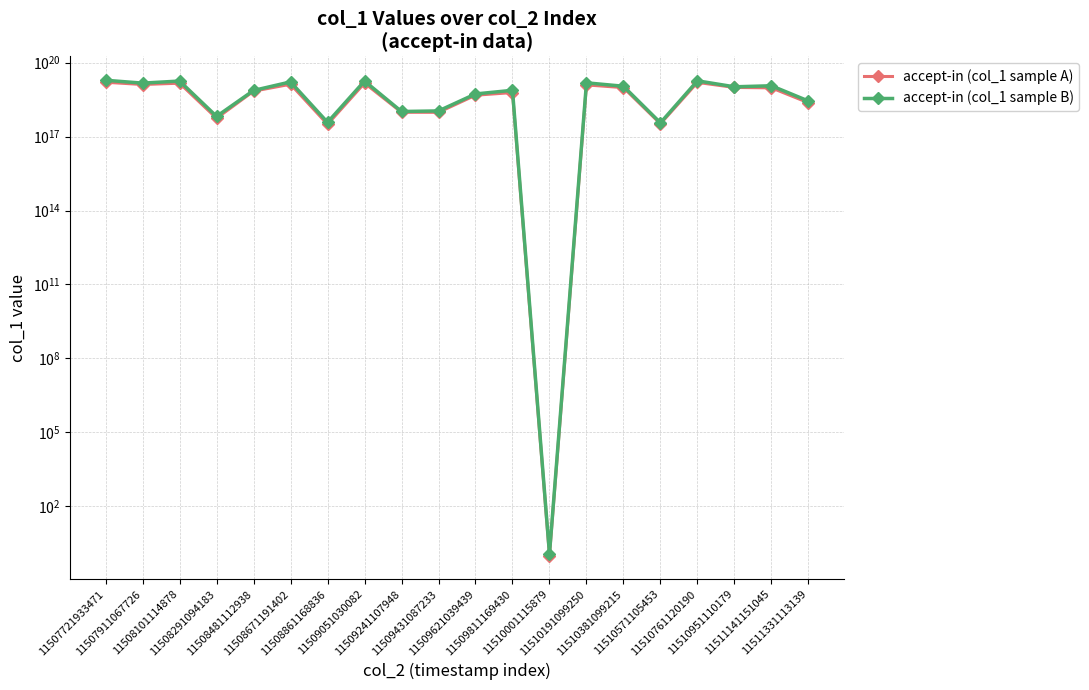

Rank the series by their maximum value, from highest to lowest.

accept-in (col_1 sample B), accept-in (col_1 sample A)